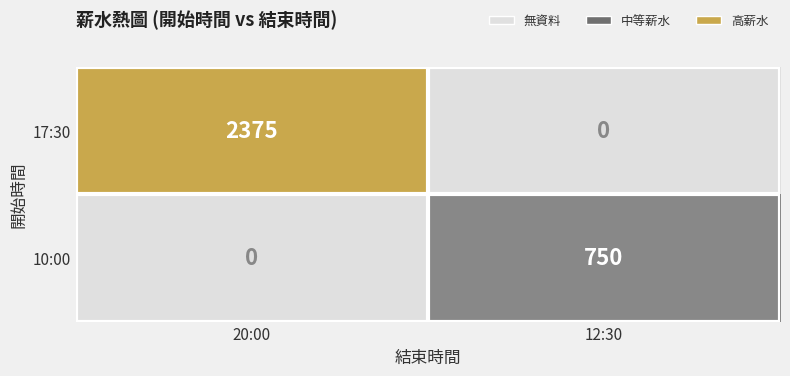

What is the difference between the 10:00 values at 20:00 and 12:30?

750